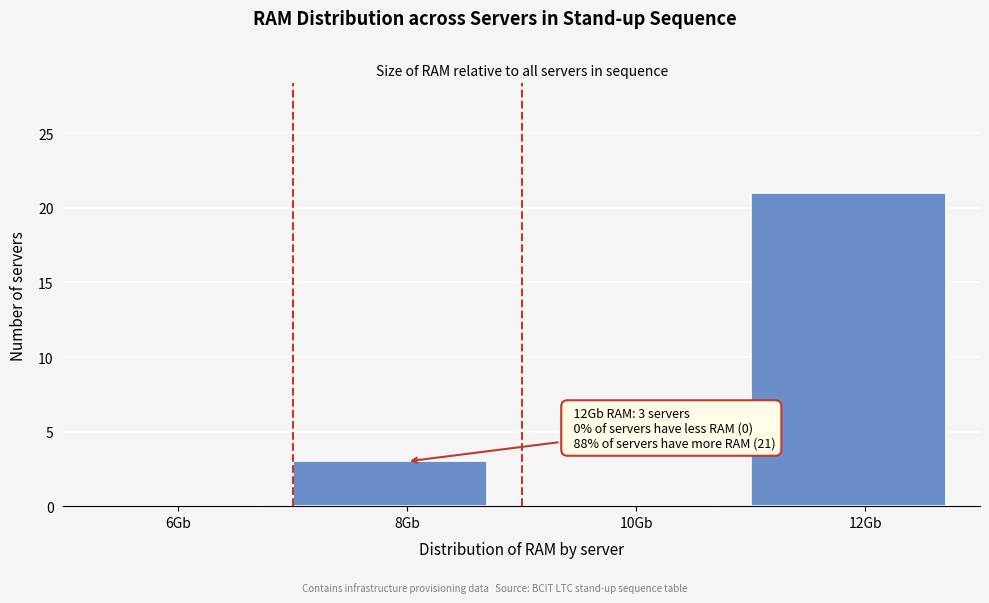

Reading left to right, transcribe all the data shown in this chart.

6Gb=0	8Gb=3	10Gb=0	12Gb=21